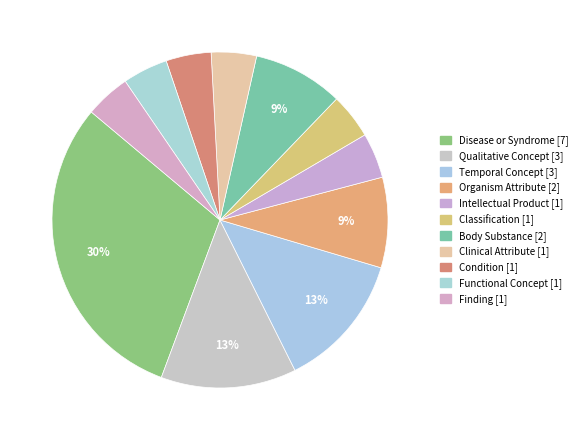

How many segments does this pie chart have?

11